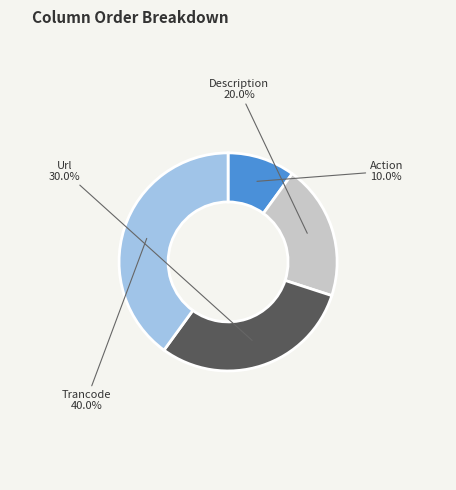

To the nearest percent, what percentage of the pie is Description?

20%